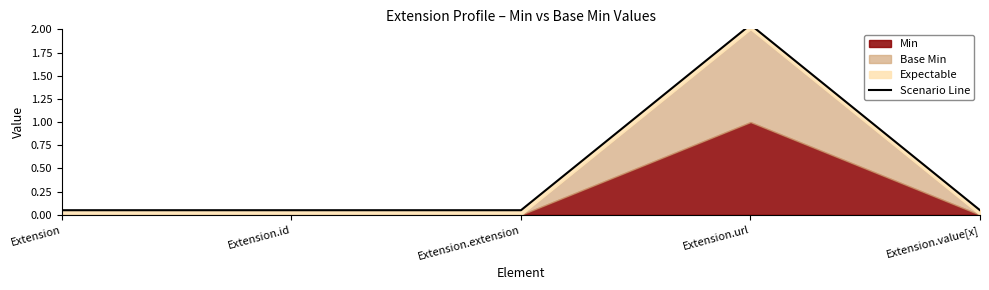

The value at Extension.url is 3.1. True or false?

False